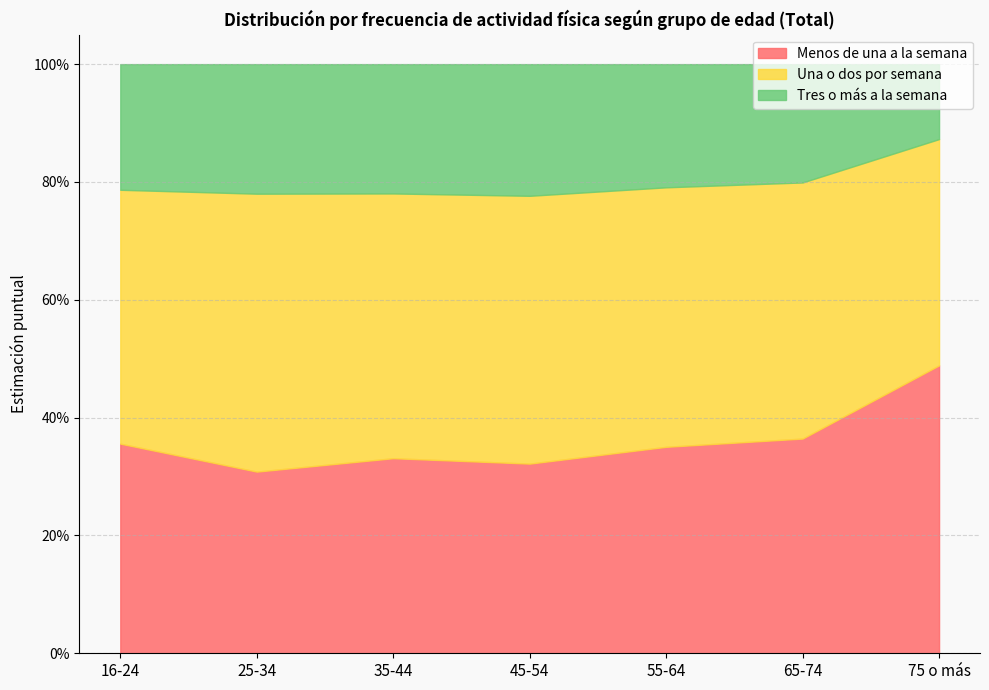

The value of Menos de una a la semana at 55-64 is 0.1. True or false?

False